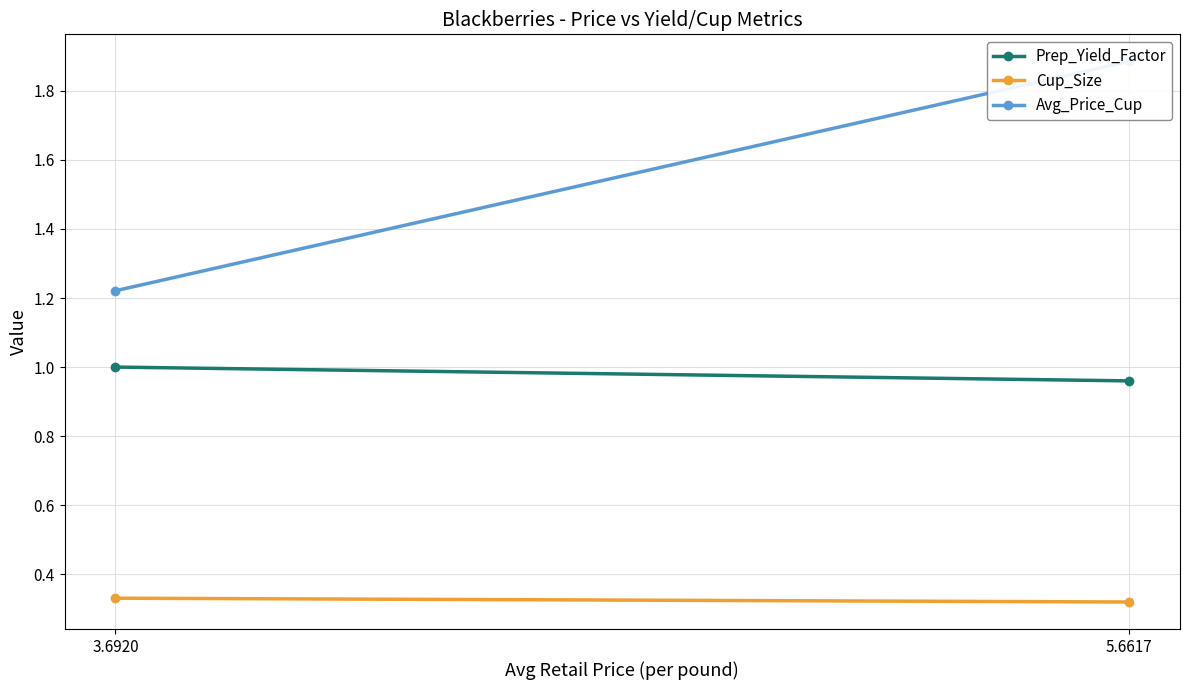

At which label does Cup_Size reach its peak?

3.6920